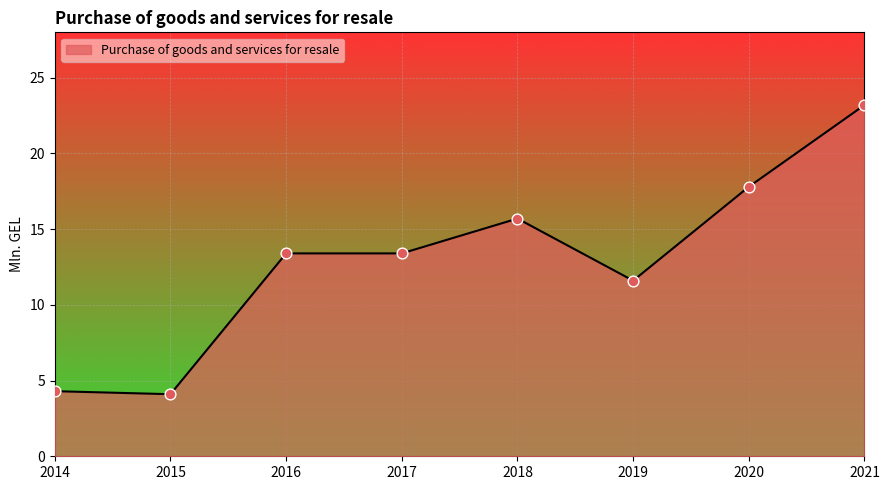

What is the change in value from 2014 to 2016?

+9.1